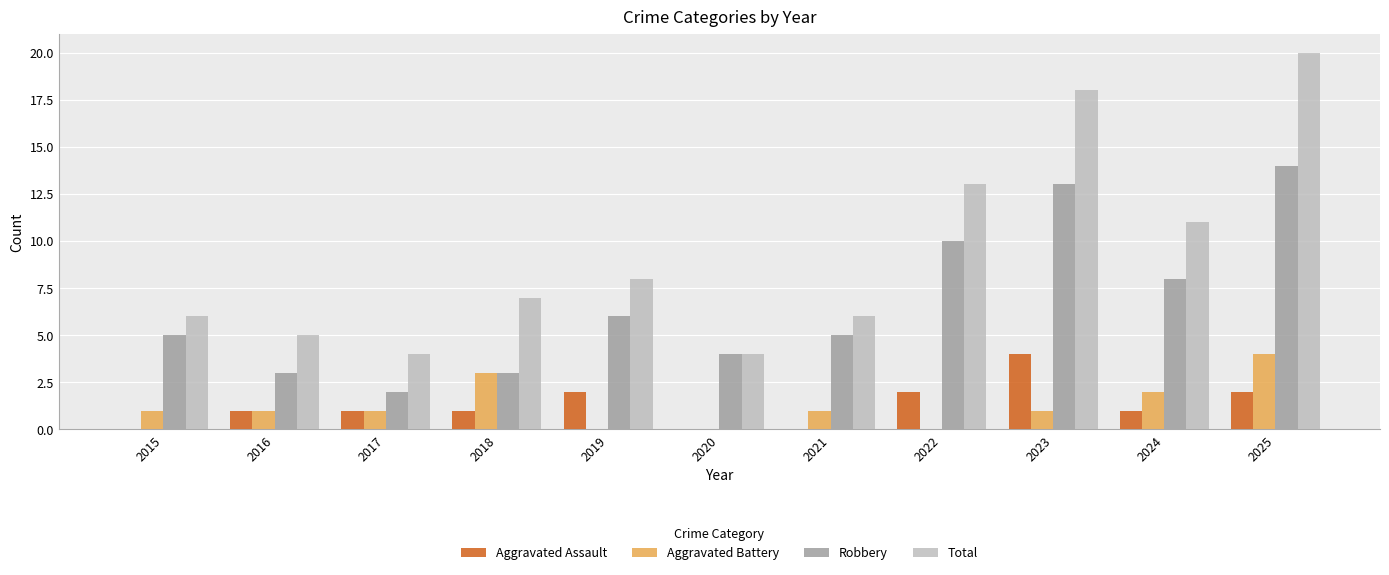

What is the maximum value for Robbery?

14